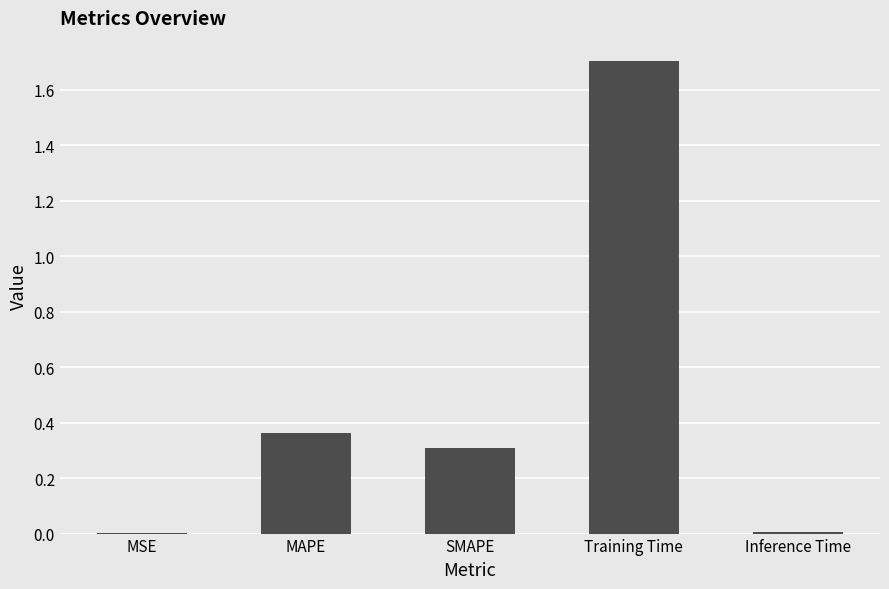

Is it true that the value at Training Time is 1.7?

True